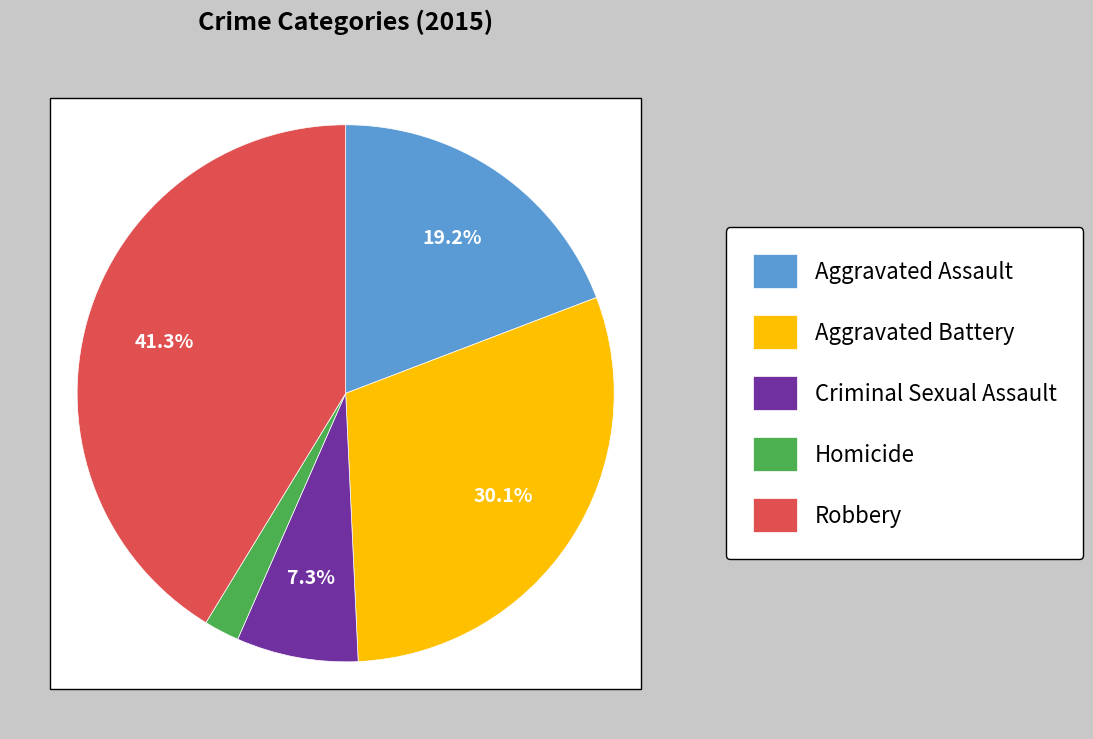

Does any single category account for the majority?

No